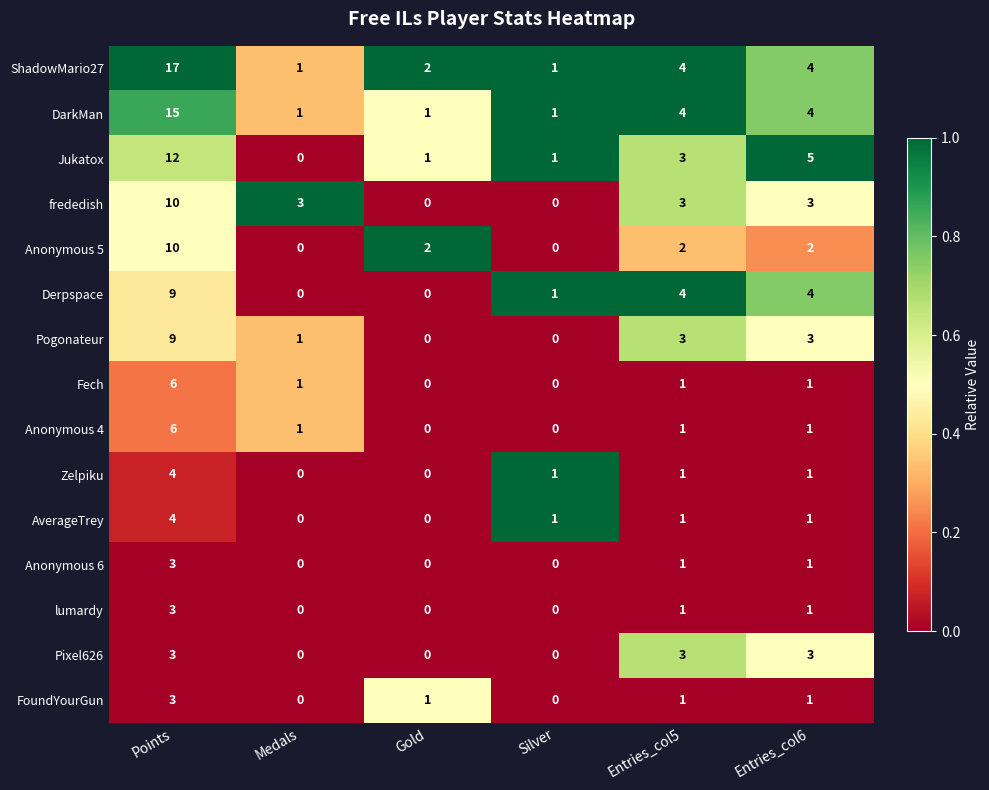

What is the maximum value shown in the chart?

17